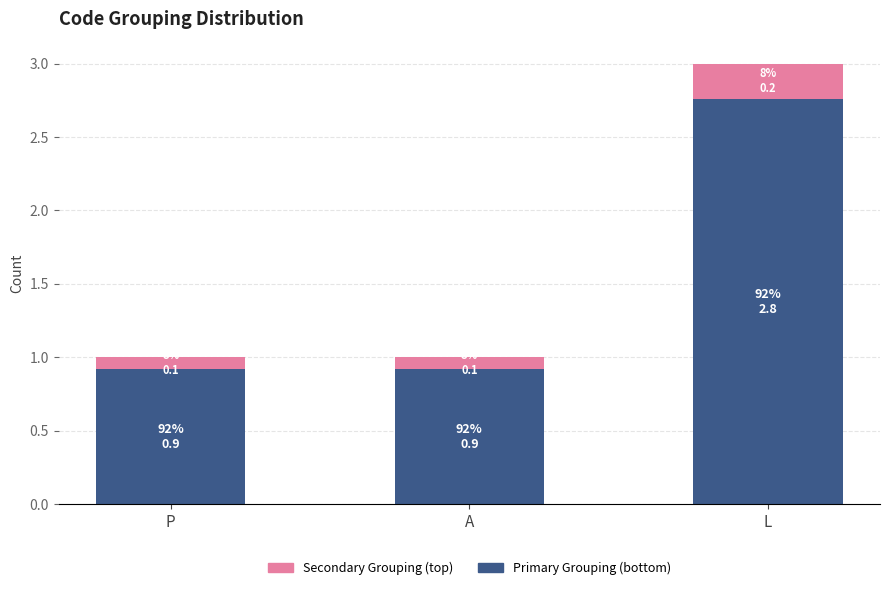

How many bars are there in total?

3